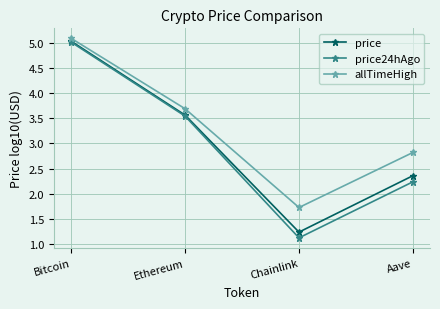

Which series has the largest range (max minus min)?

price24hAgo